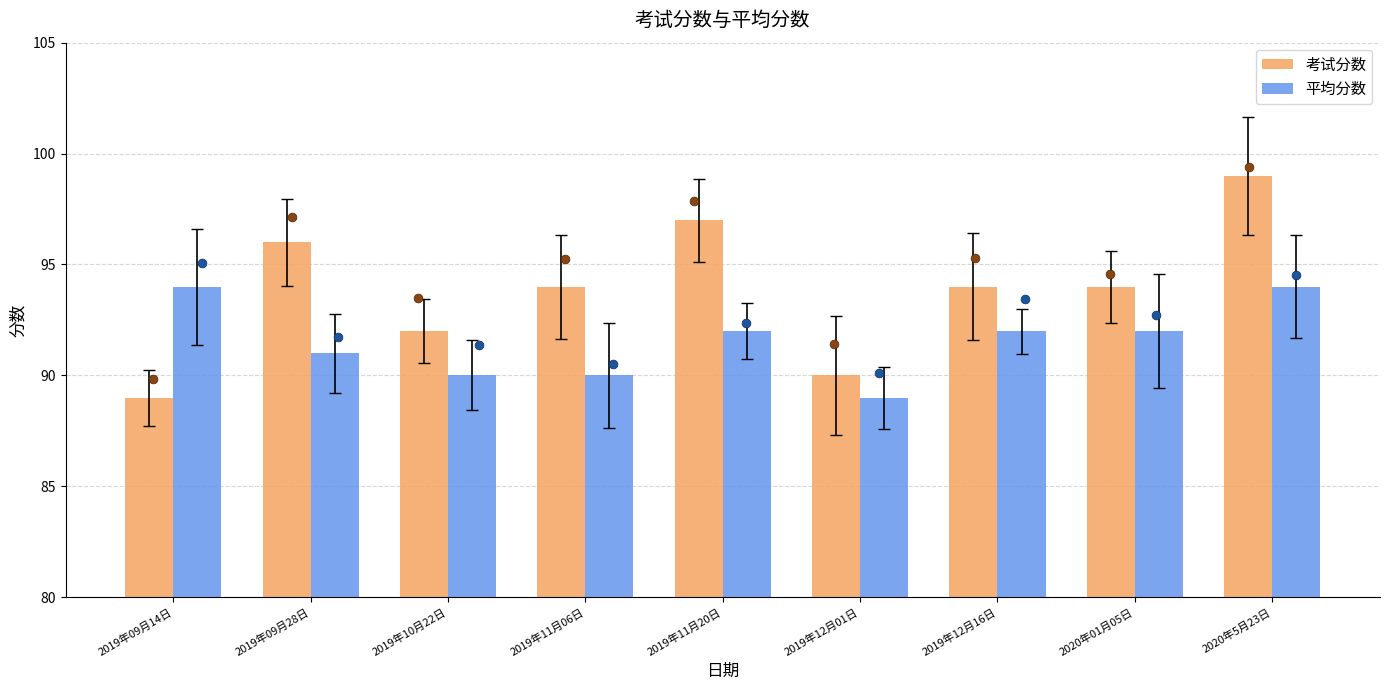

What are all the series names shown in the legend?

考试分数, 平均分数